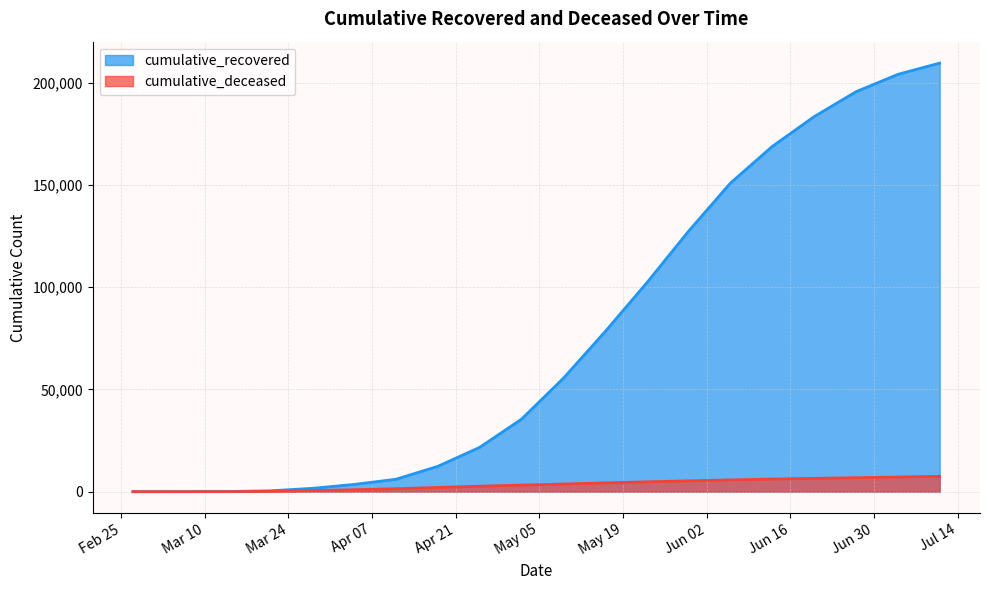

At how many categories does at least one series exceed 37709?

10